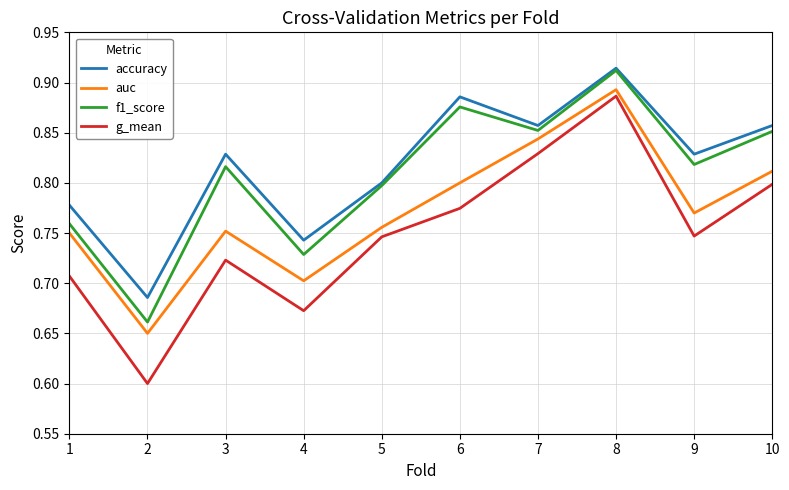

The accuracy series shows 0.7 at 2. True or false?

True